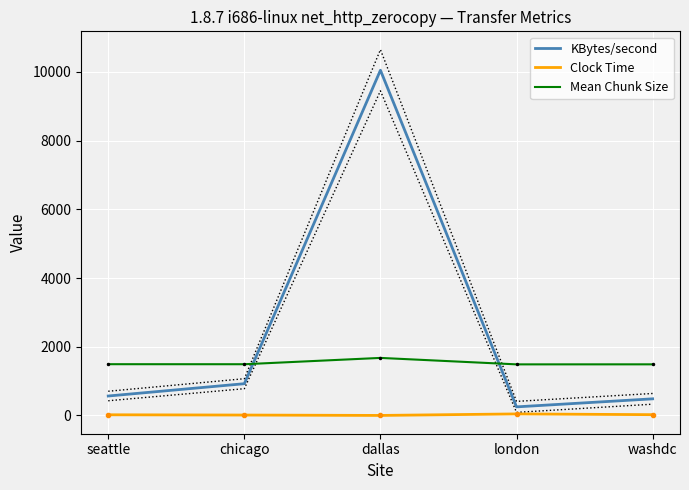

Reading left to right, transcribe all the data shown in this chart.

KBytes/second: 566.3	924.5	10046.0	250.2	484.1
Clock Time: 19.9	12.2	1.1	45.0	23.3
Mean Chunk Size: 1492.0	1491.0	1675.0	1487.0	1488.0